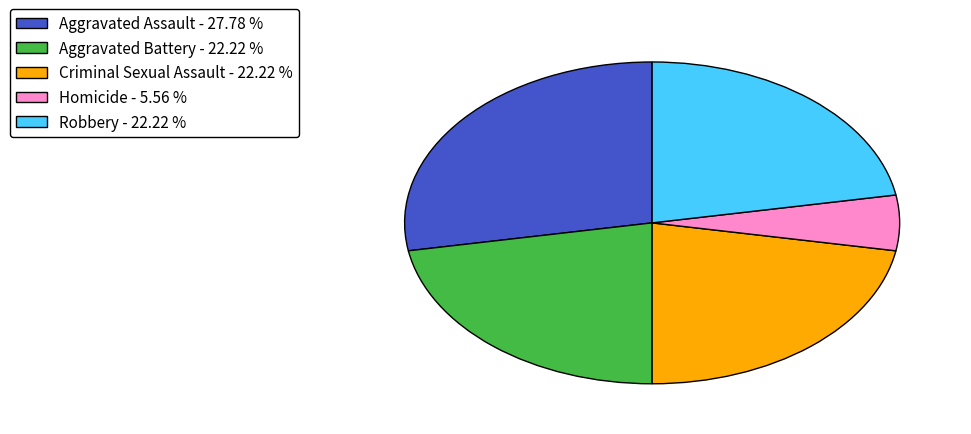

Between Aggravated Assault - 27.78 % and Robbery - 22.22 %, which is larger?

Aggravated Assault - 27.78 %